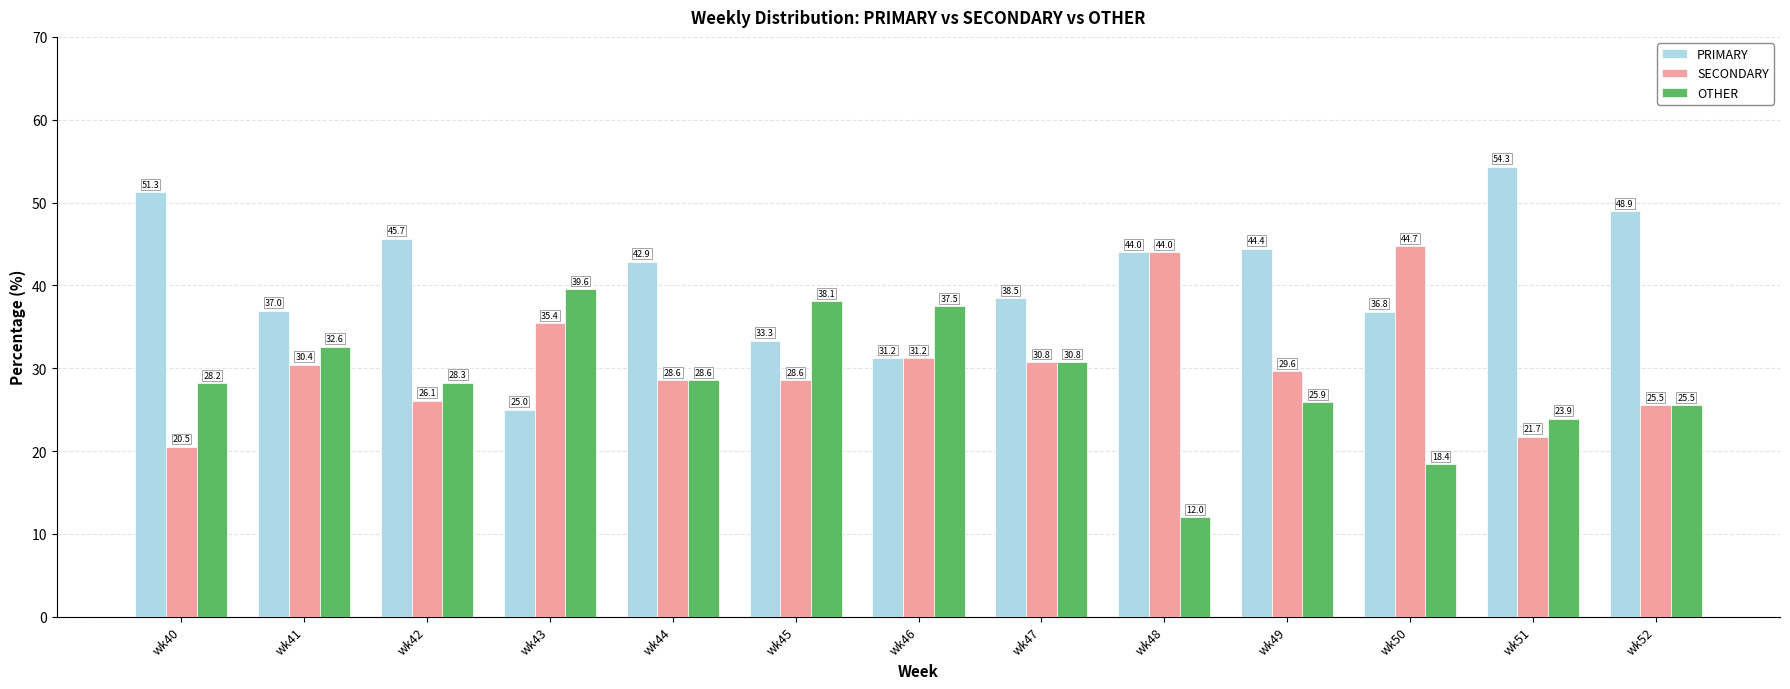

What is the value of the PRIMARY bar at the 3rd from the left?

45.7